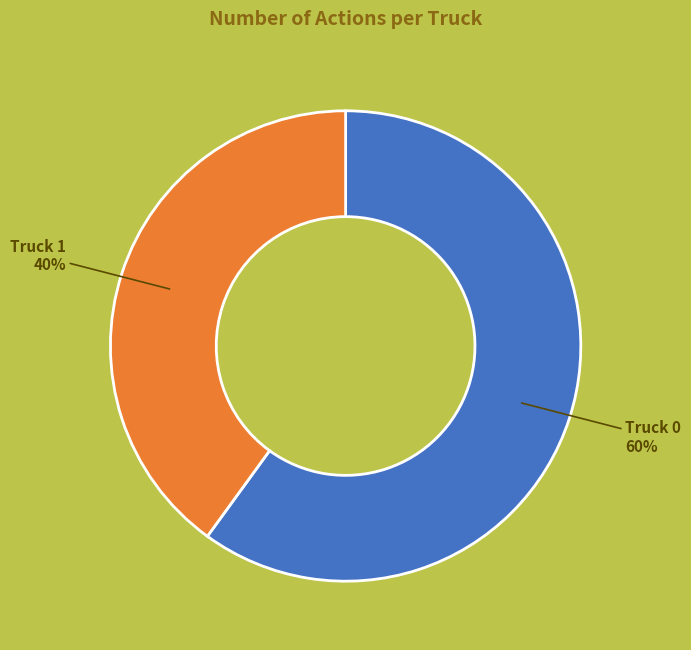

Is the sum of Truck 1 and Truck 0 greater than half?

Yes